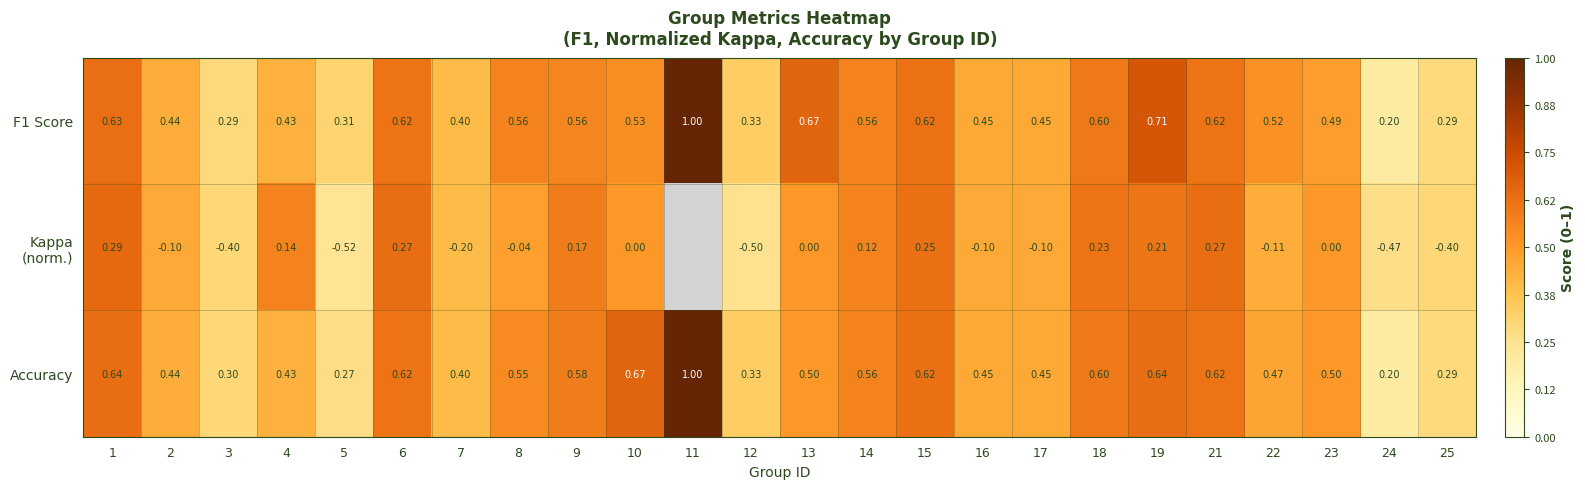

Which has a higher value, 7 or 15?

15